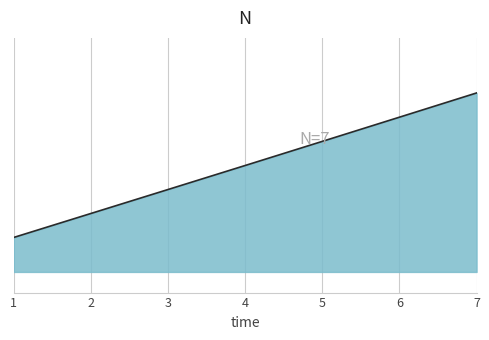

At which label is the value closest to 1?

4